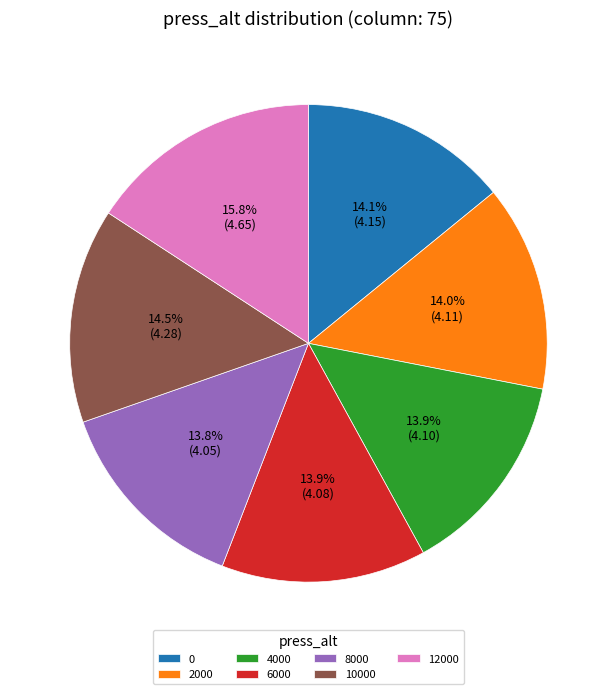

How much of the chart is everything except 8000?

86.2%